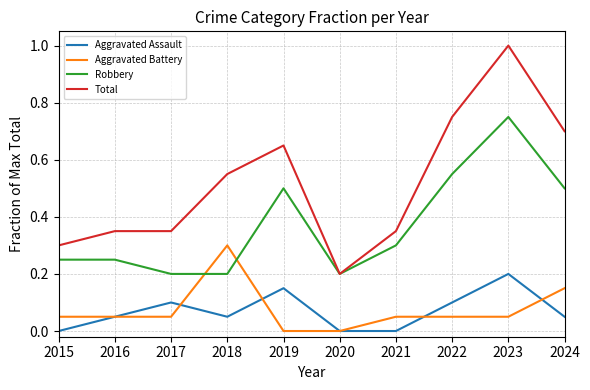

The value of Robbery at 2024 is 0.5. True or false?

True